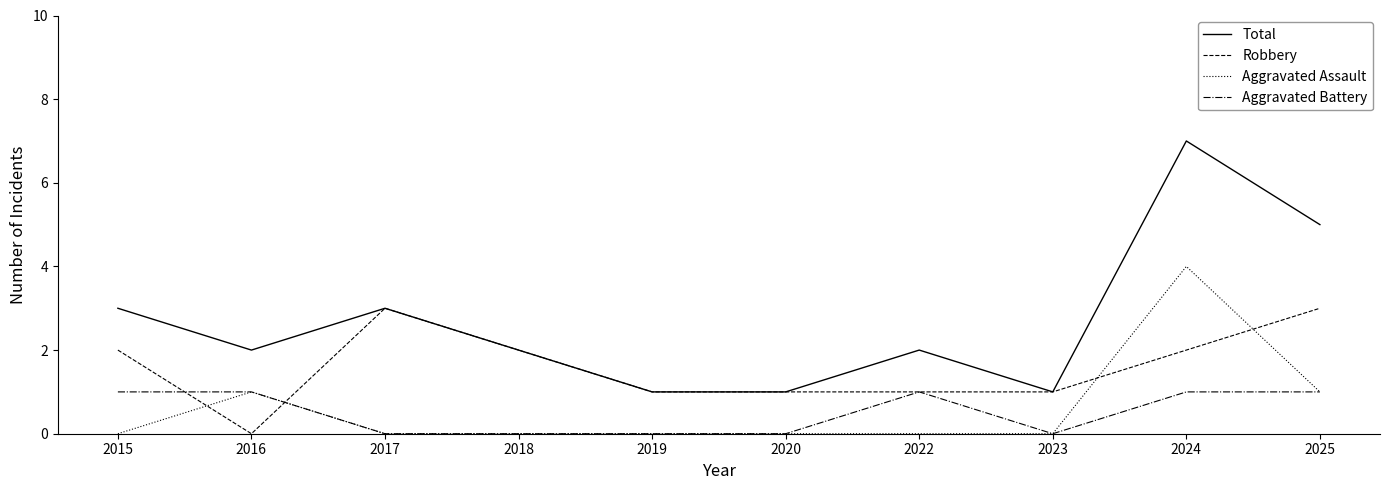

Where is the first local minimum for Total?

2016